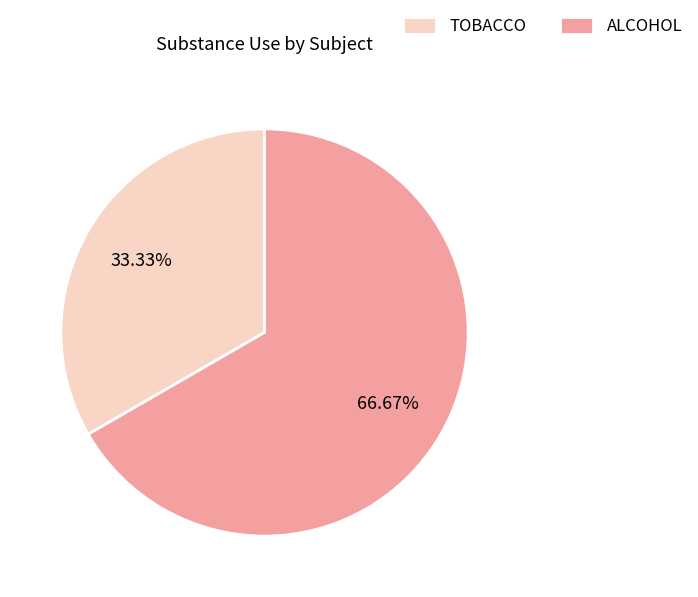

Does ALCOHOL represent more than half of the total?

Yes